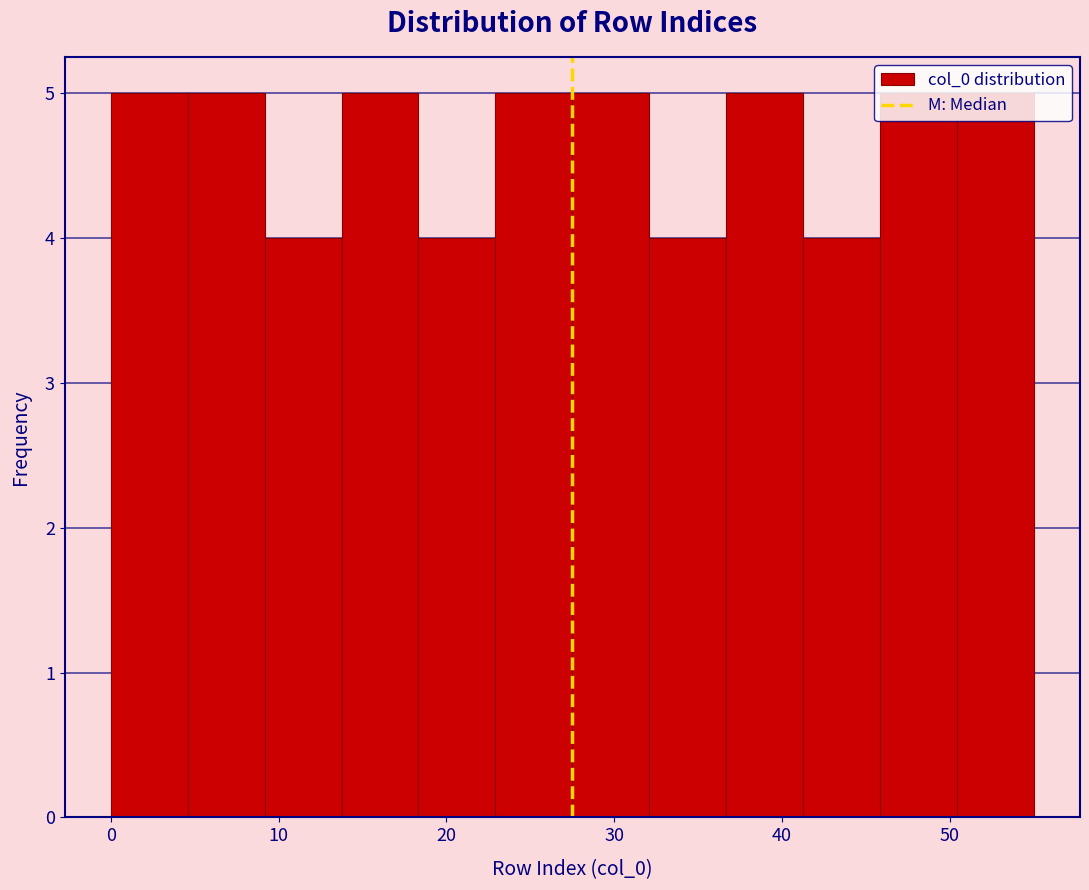

Reading left to right, list every bar in this chart as the range it spans on the x-axis followed by its height. Neither the bar edges nor the heights are printed on the chart, so give them approximately, as read against the axes.

0 to 5: 5
5 to 9: 5
9 to 14: 4
14 to 18: 5
18 to 23: 4
23 to 28: 5
28 to 32: 5
32 to 37: 4
37 to 41: 5
41 to 46: 4
46 to 50: 5
50 to 55: 5